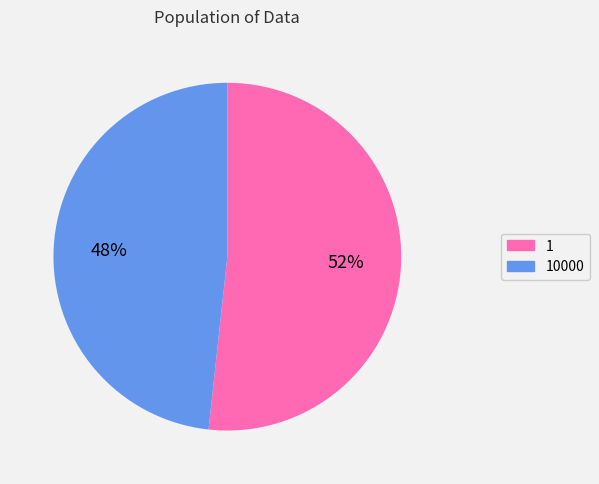

Does any single category account for the majority?

Yes